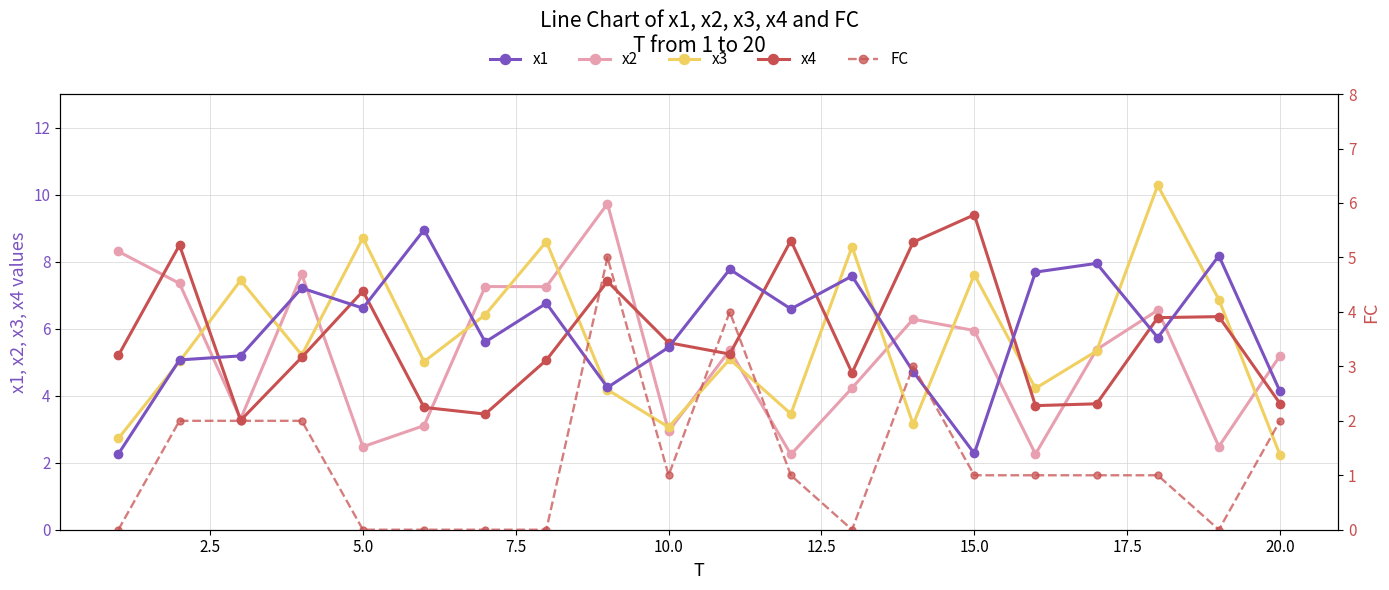

True or false: x3 has more than 1 points higher than both neighbors.

True